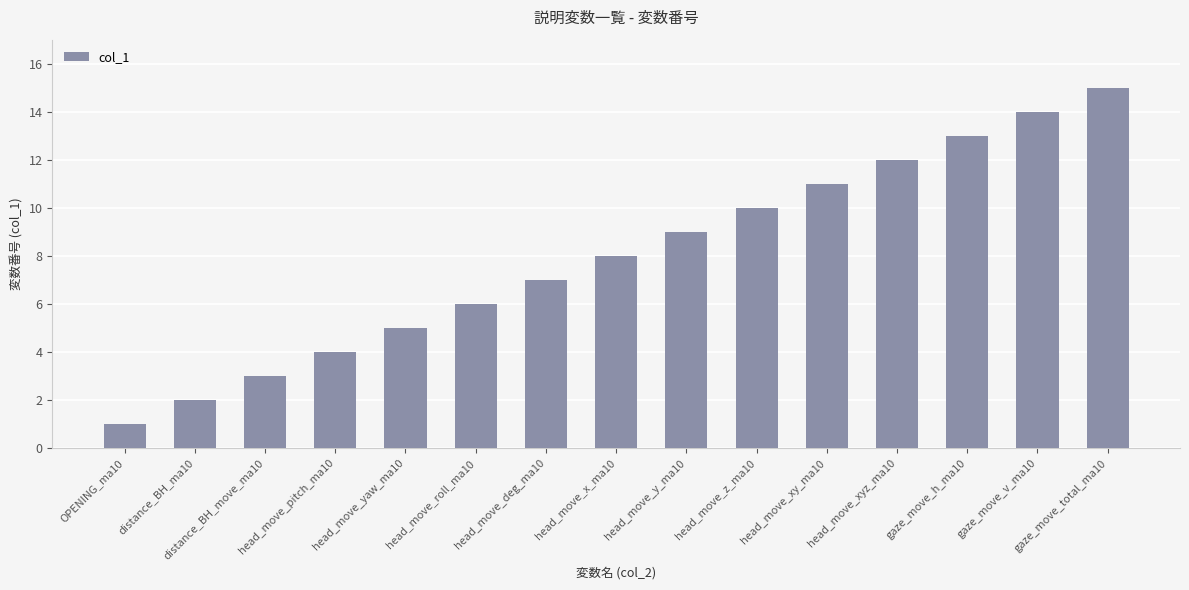

The value at head_move_x_ma10 is 13. True or false?

False